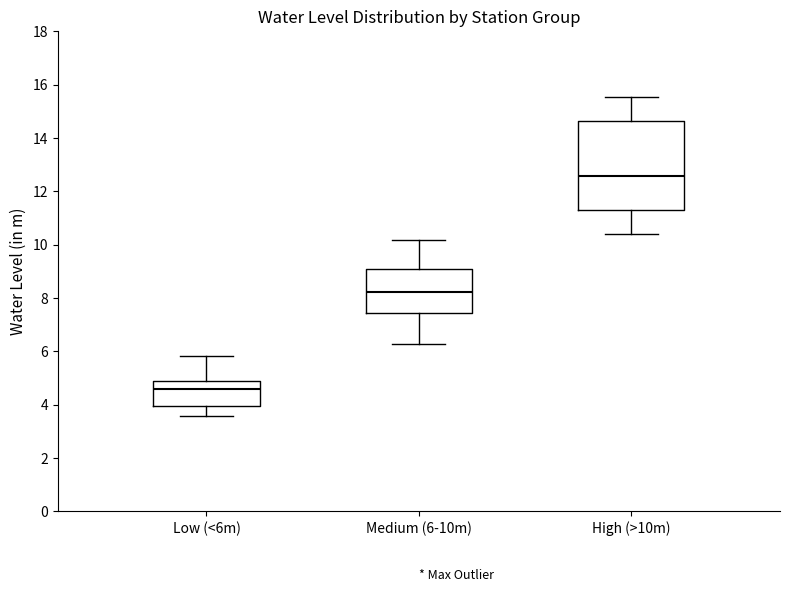

Which box has the highest median line?

High (>10m)